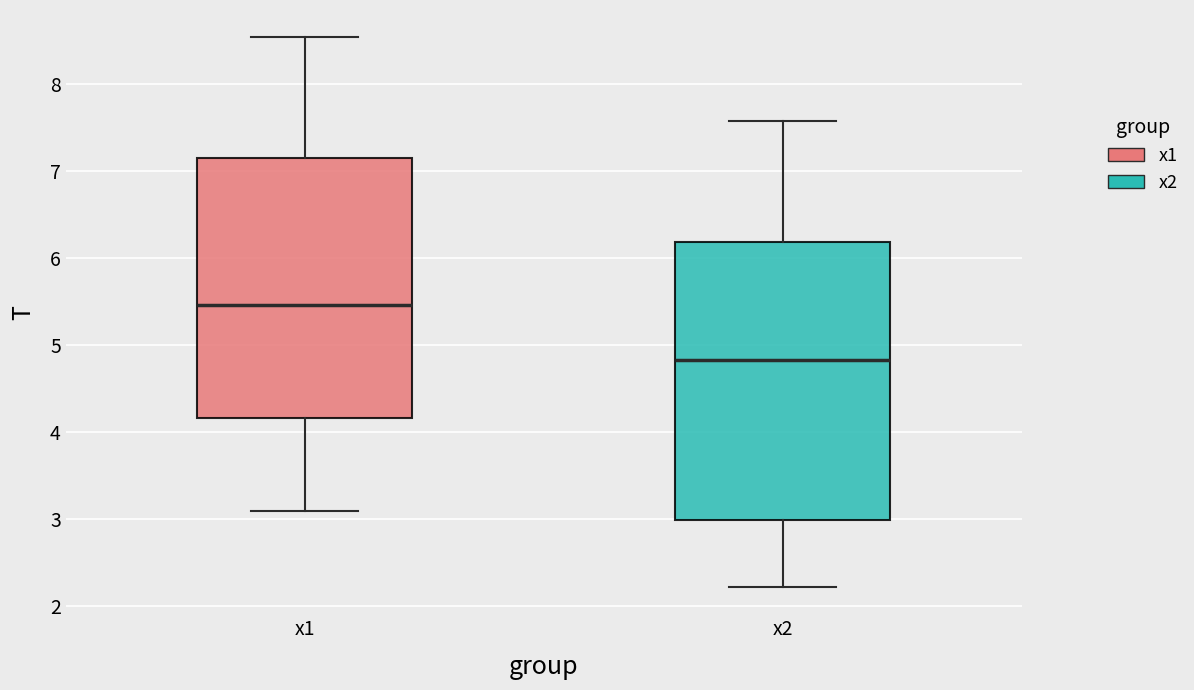

Which box is the tallest, from its lower edge to its upper edge?

x2